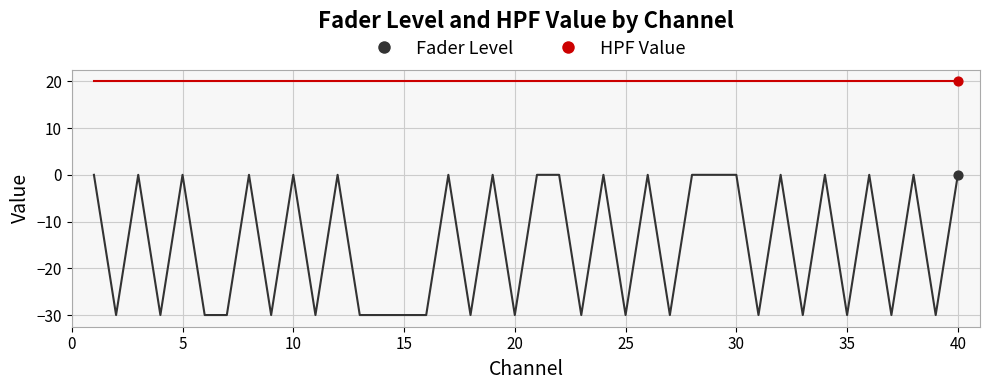

Which series has the largest range (max minus min)?

Fader Level